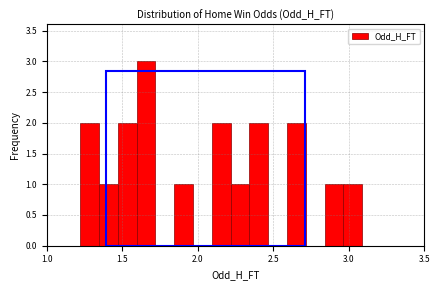

Read against the x-axis, roughly where is the centre of the tallest bar?

1.65